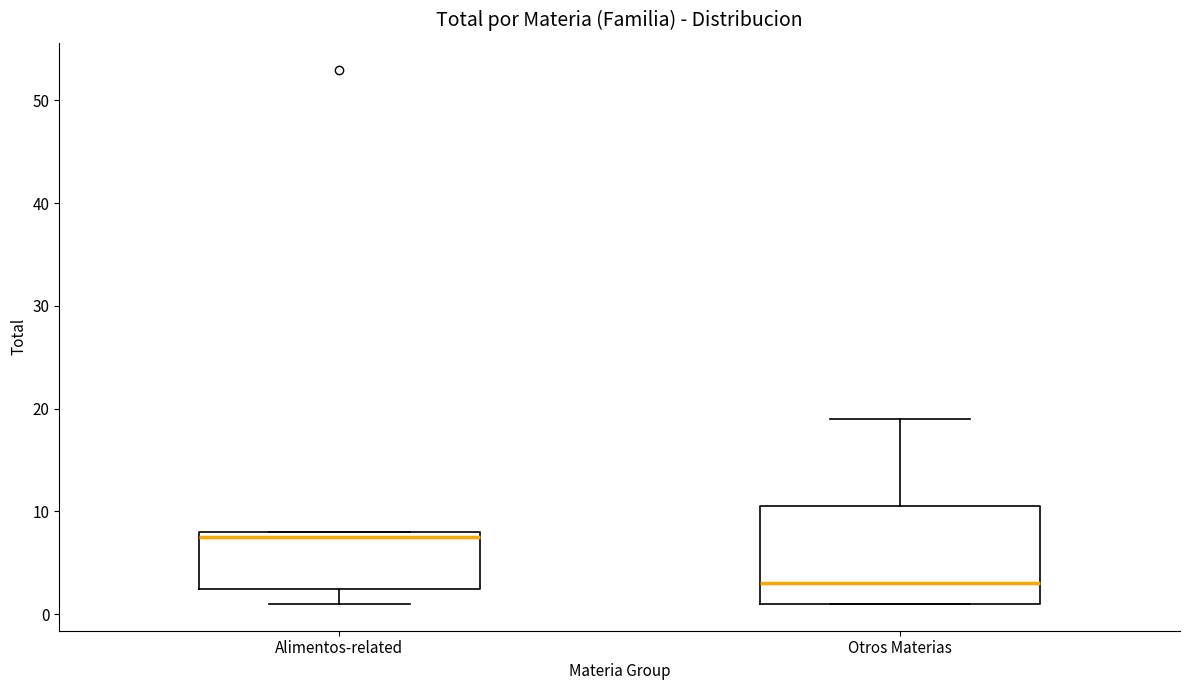

Which box has the highest median line?

Alimentos-related